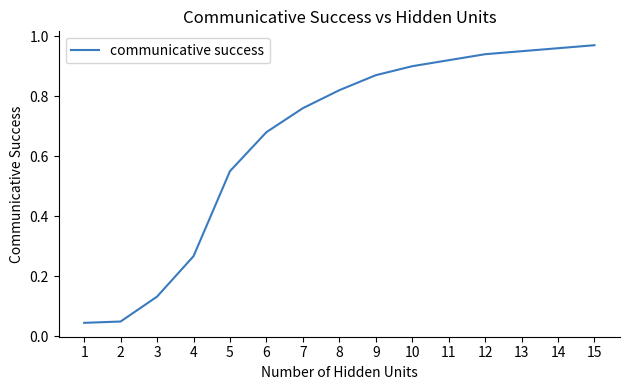

What is the change in value from 8 to 11?

+0.1